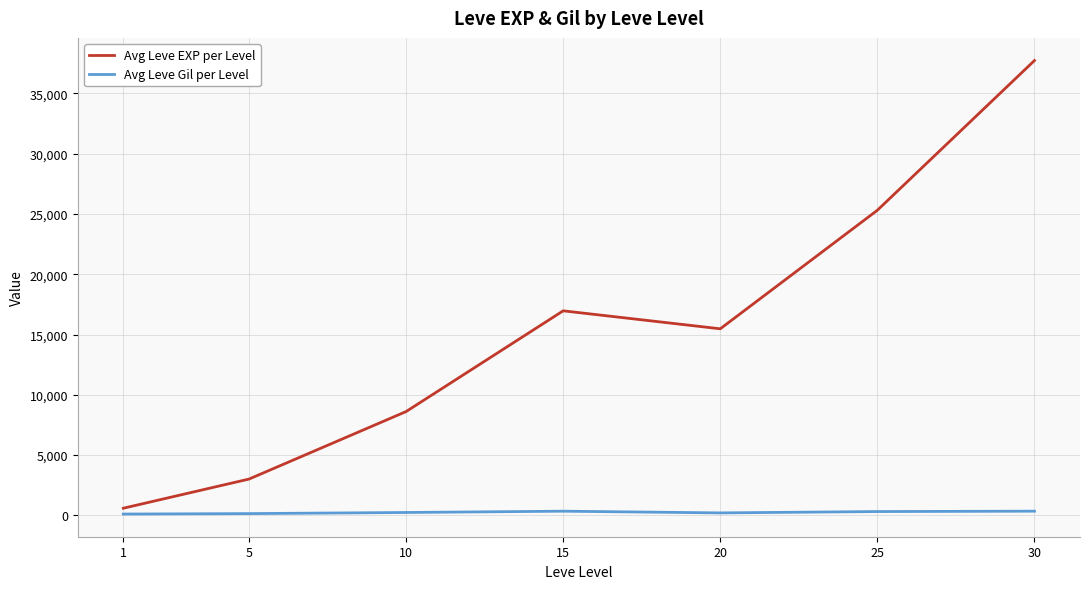

List the series in order of their peak value, lowest first.

Avg Leve Gil per Level, Avg Leve EXP per Level